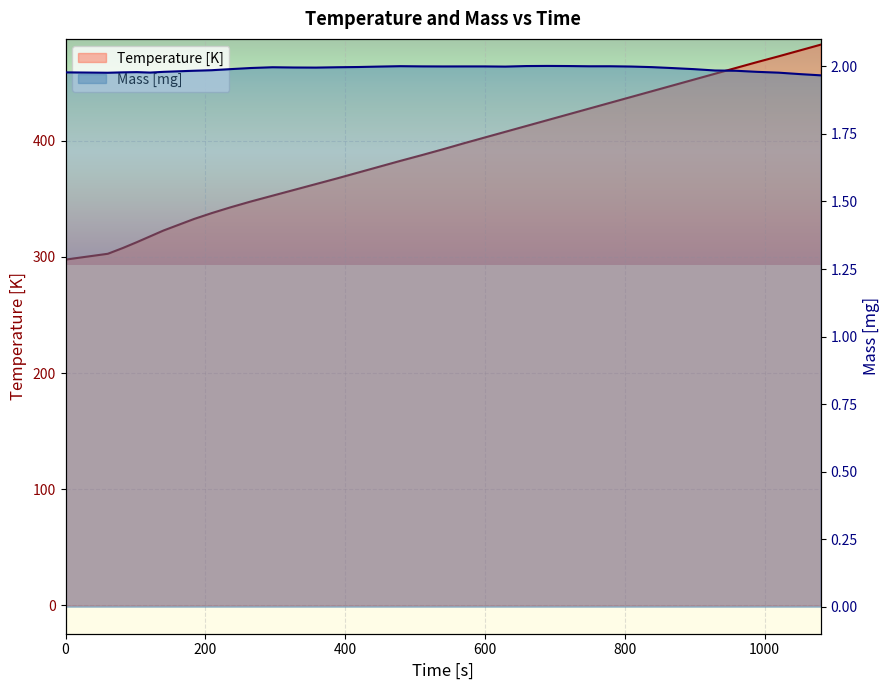

Reading left to right, extract all data points from this chart.

Temperature [K]: 0=297.7	60.5=302.7	82.1=307.7	102=312.7	121=317.7	140=322.7	162=327.7	184=332.7	209=337.7	236=342.7	265=347.7	296=352.7	327=357.7	358=362.7	389=367.7	419=372.7	449=377.7	479=382.7	510=387.7	540=392.7	569=397.7	599=402.7	629=407.7	659=412.7	689=417.7	719=422.7	749=427.7	779=432.7	809=437.7	839=442.7	869=447.7	899=452.7	929=457.7	959=462.7	989=467.7	1020=472.7	1050=477.7	1080=482.7
Mass [mg]: 0=2.0	60.5=2.0	82.1=2.0	102=2.0	121=2.0	140=2.0	162=2.0	184=2.0	209=2.0	236=2.0	265=2.0	296=2.0	327=2.0	358=2.0	389=2.0	419=2.0	449=2.0	479=2.0	510=2.0	540=2.0	569=2.0	599=2.0	629=2.0	659=2.0	689=2.0	719=2.0	749=2.0	779=2.0	809=2.0	839=2.0	869=2.0	899=2.0	929=2.0	959=2.0	989=2.0	1020=2.0	1050=2.0	1080=2.0